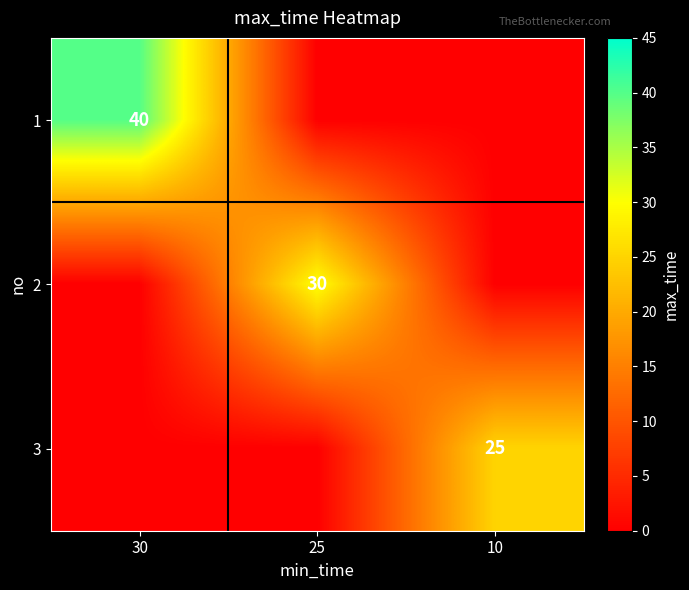

Is the value of 1 at 30 greater than the value of 2 at 25?

Yes